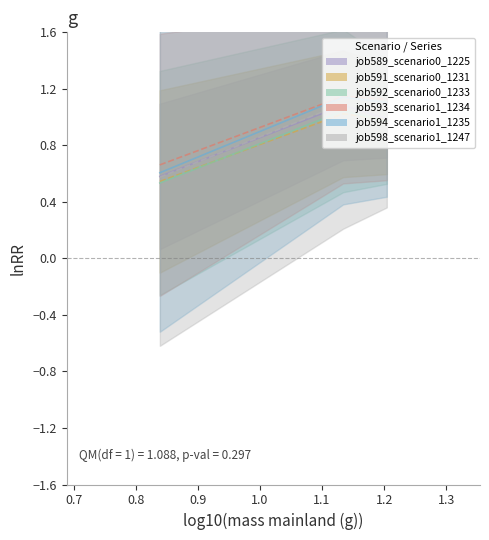

What is the value of the job592_scenario0_1233 point at the 3rd from the left?

1.0